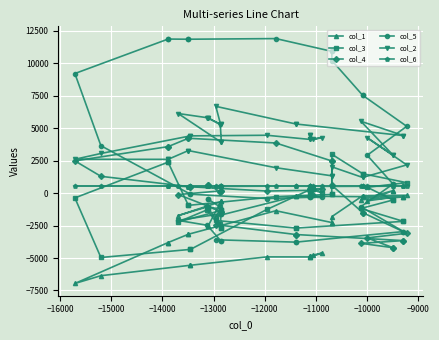

How many lines are shown in the chart?

6